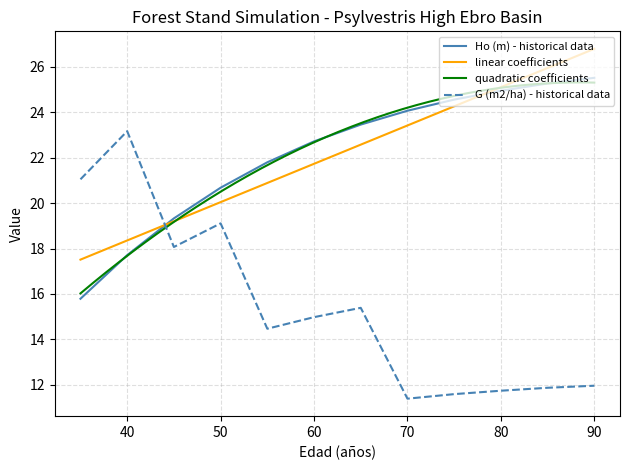

Between which two adjacent categories do G (m2/ha) and Ho (m) first intersect?

40 and 45